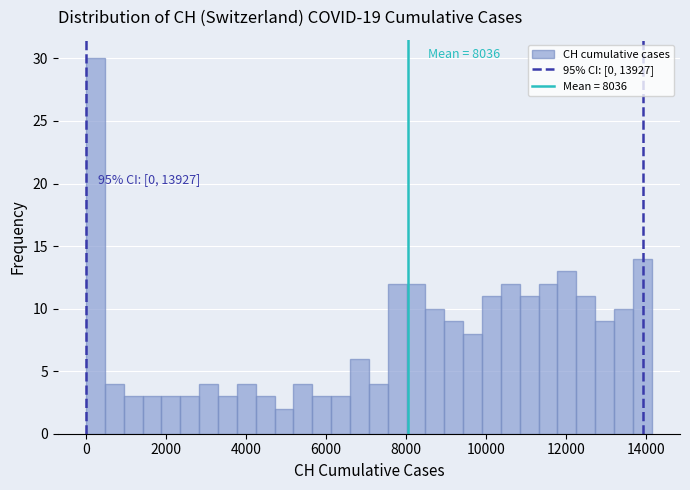

Around what value on the x-axis is the tallest bar? Give the approximate position of its centre, as read against the axis.

200